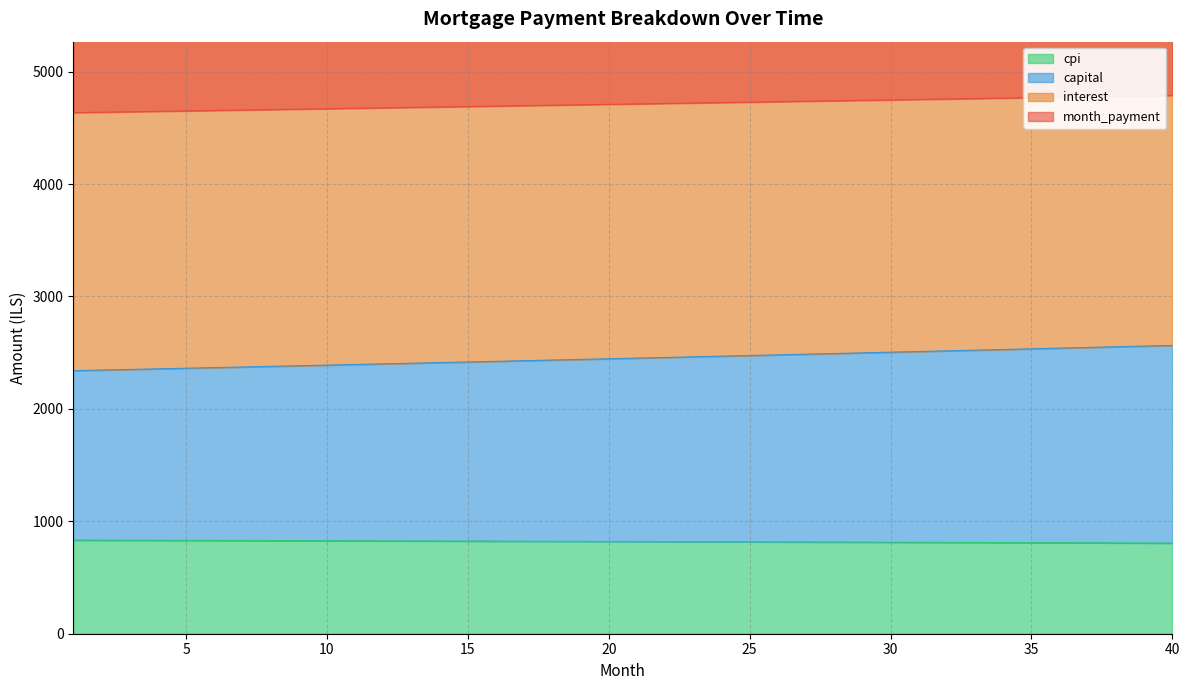

Between 3 and 12, which series saw the biggest shift?

capital